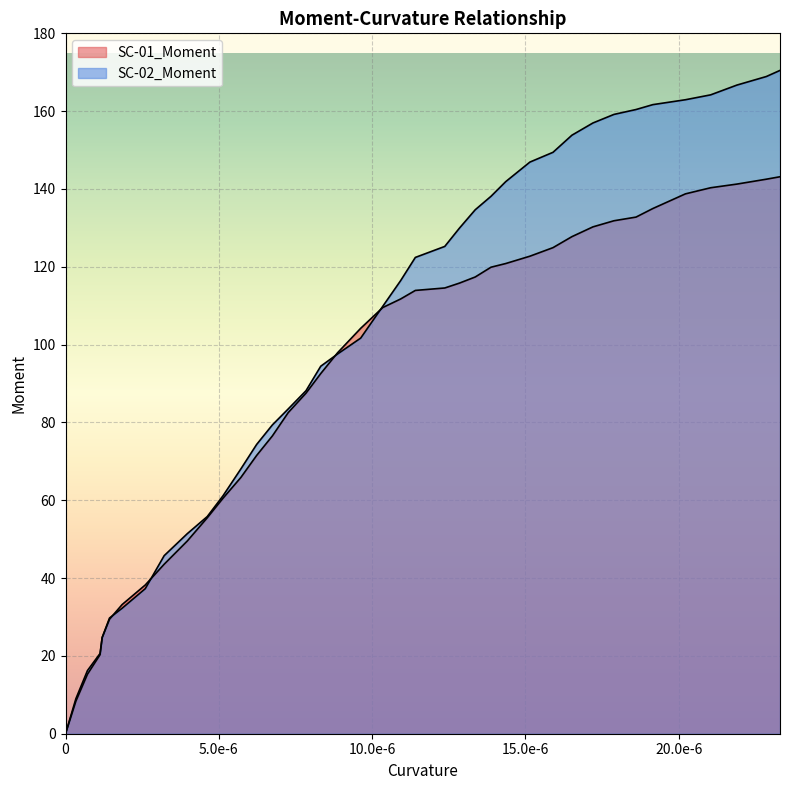

What is the value of the SC-01_Moment point at the 26th from the left?

117.4